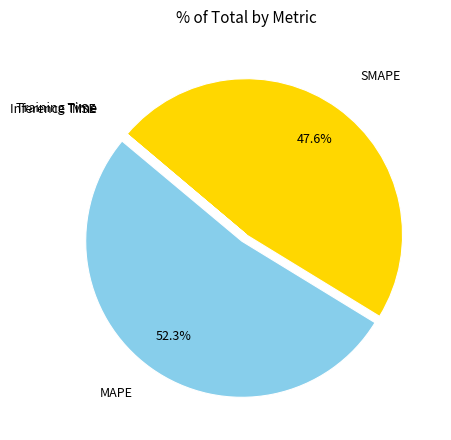

Is there a majority slice in this chart?

Yes